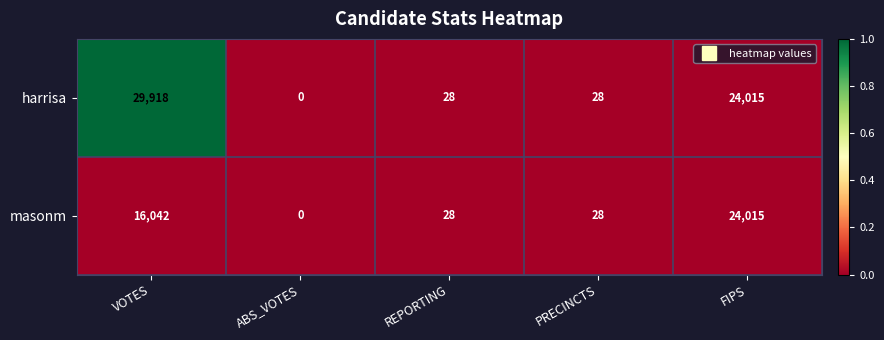

What is the difference between the maximum and second lowest values in the harrisa series?

29890